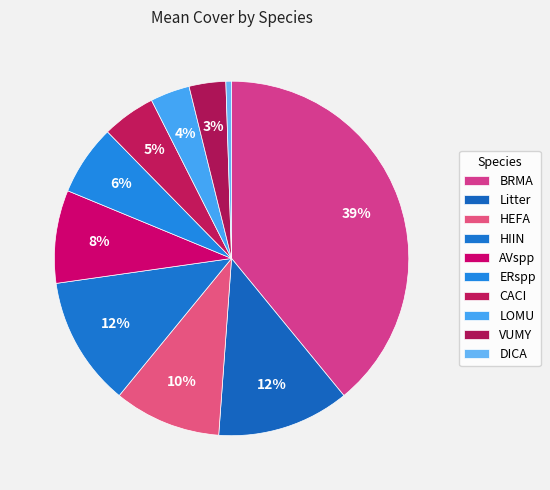

Count the number of slices in the pie.

10